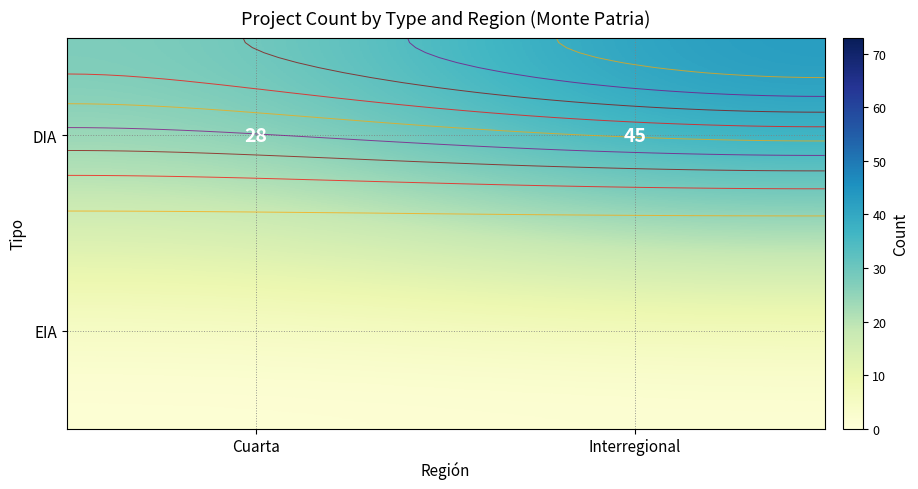

What is the total value across all series at Interregional?

45